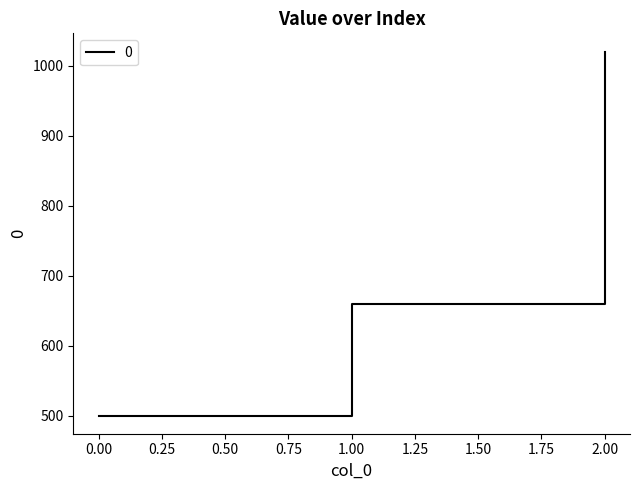

How many values are below 660?

1